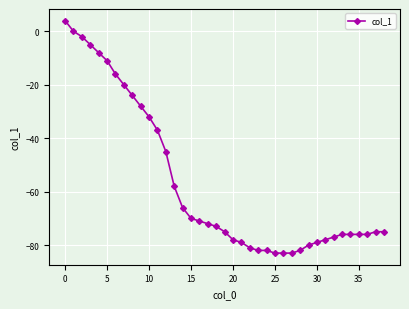

Is this an area chart (filled region under the line)?

No